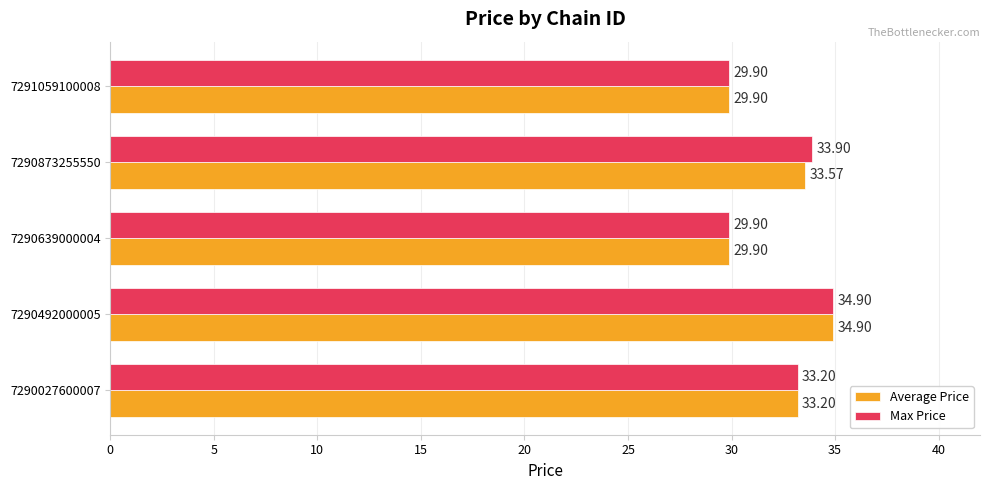

List the series in order of their overall mean, highest first.

Max Price, Average Price